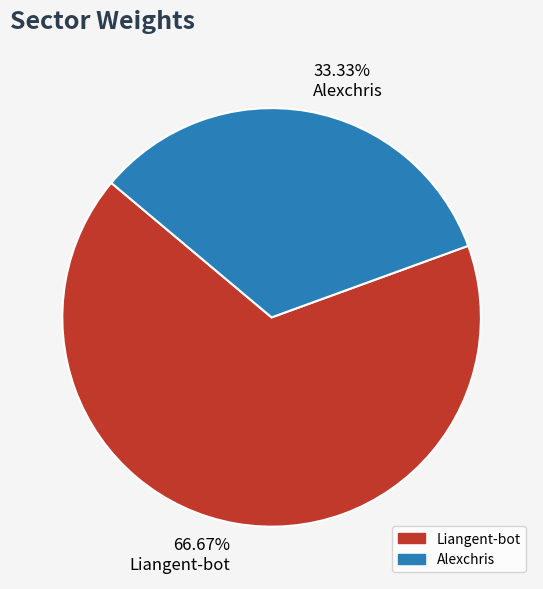

To the nearest percent, what portion does Alexchris represent?

33%